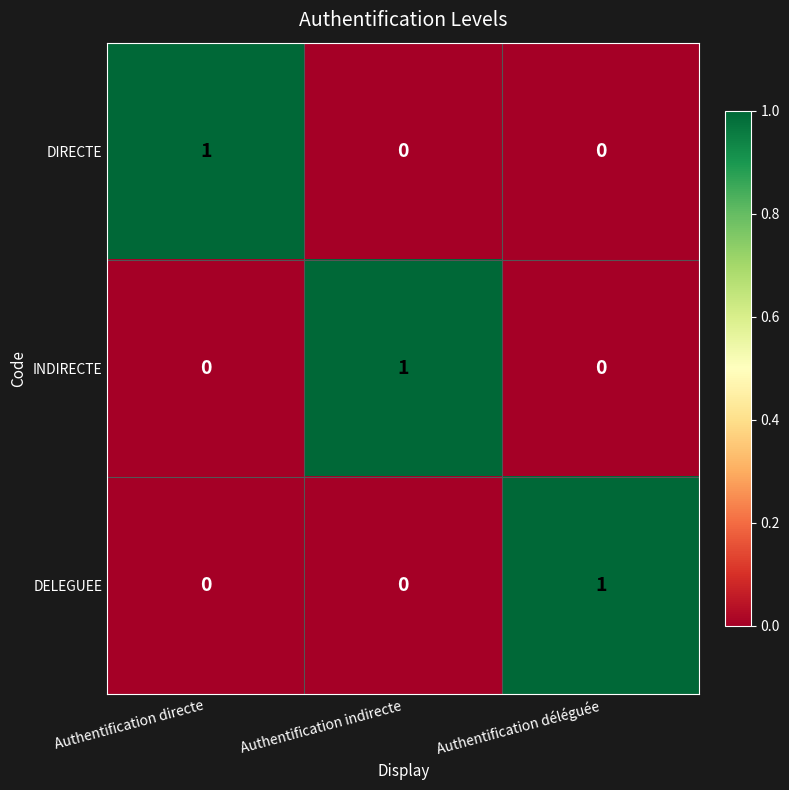

At how many categories does at least one series exceed 0?

3